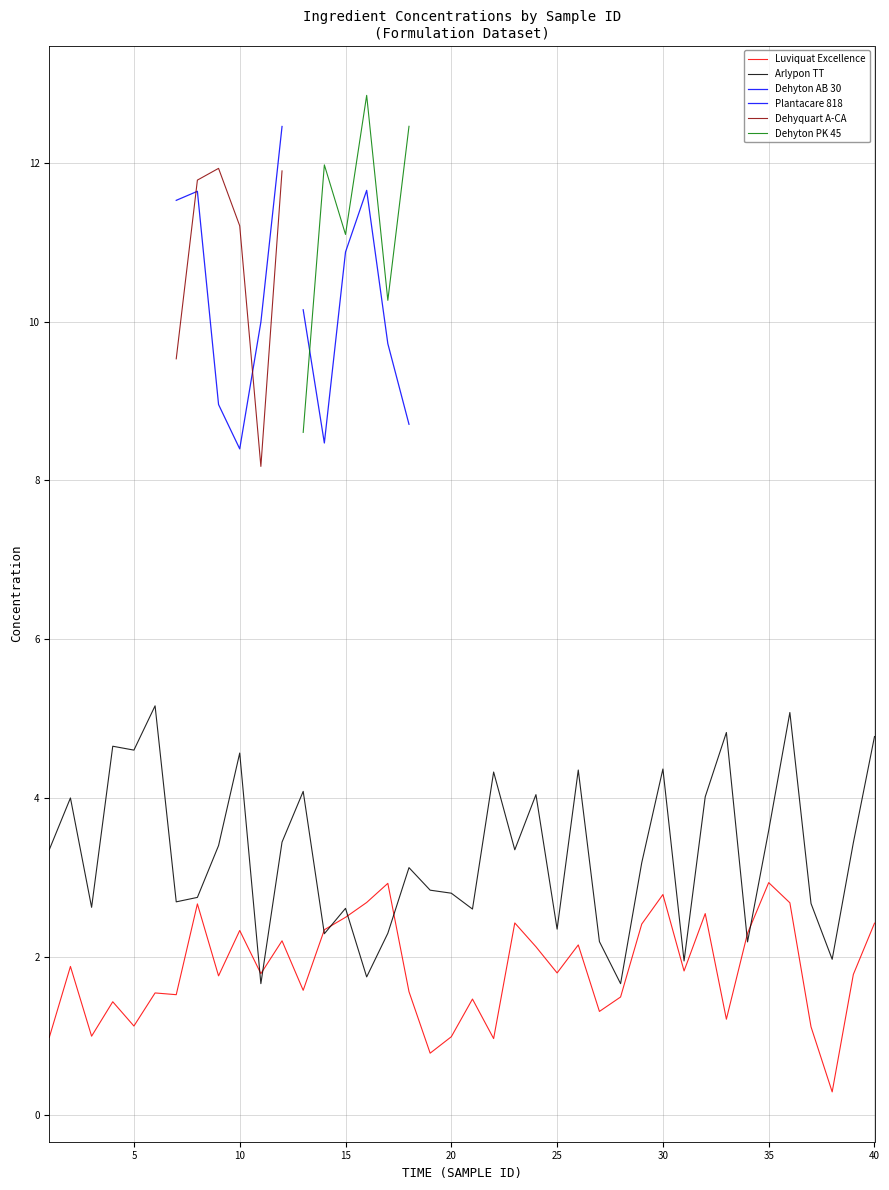

Is it true that Luviquat Excellence equals 1.0 at 20?

True